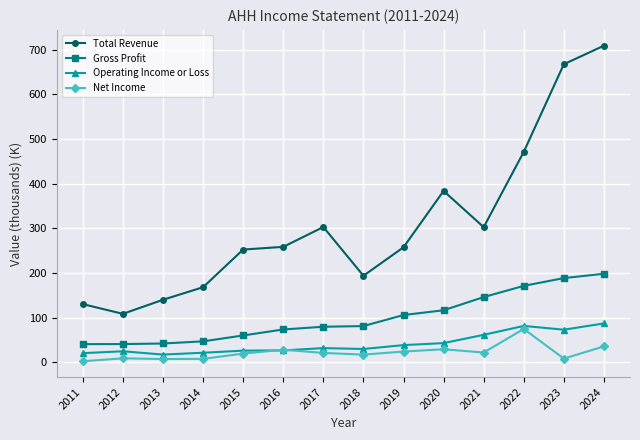

Where is the first local minimum for Total Revenue?

2012